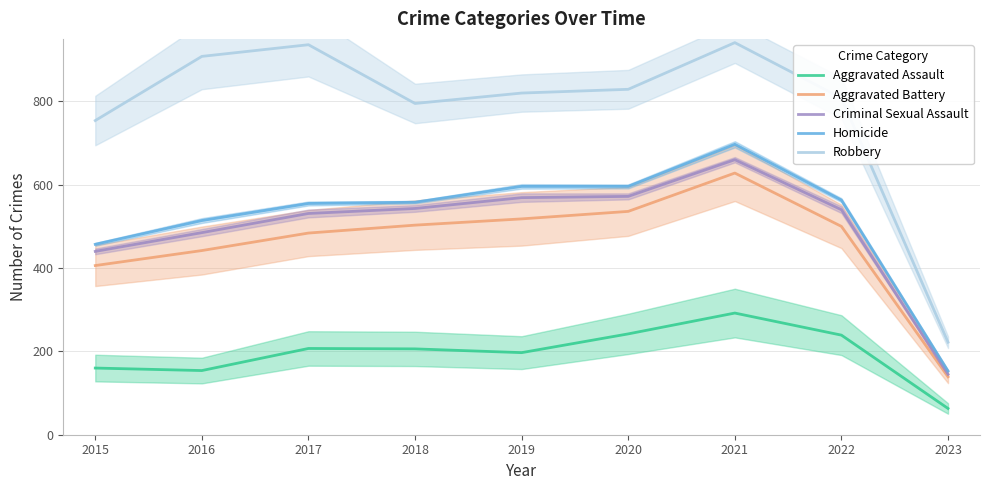

What is the difference between the maximum and minimum values in the Homicide series?

544